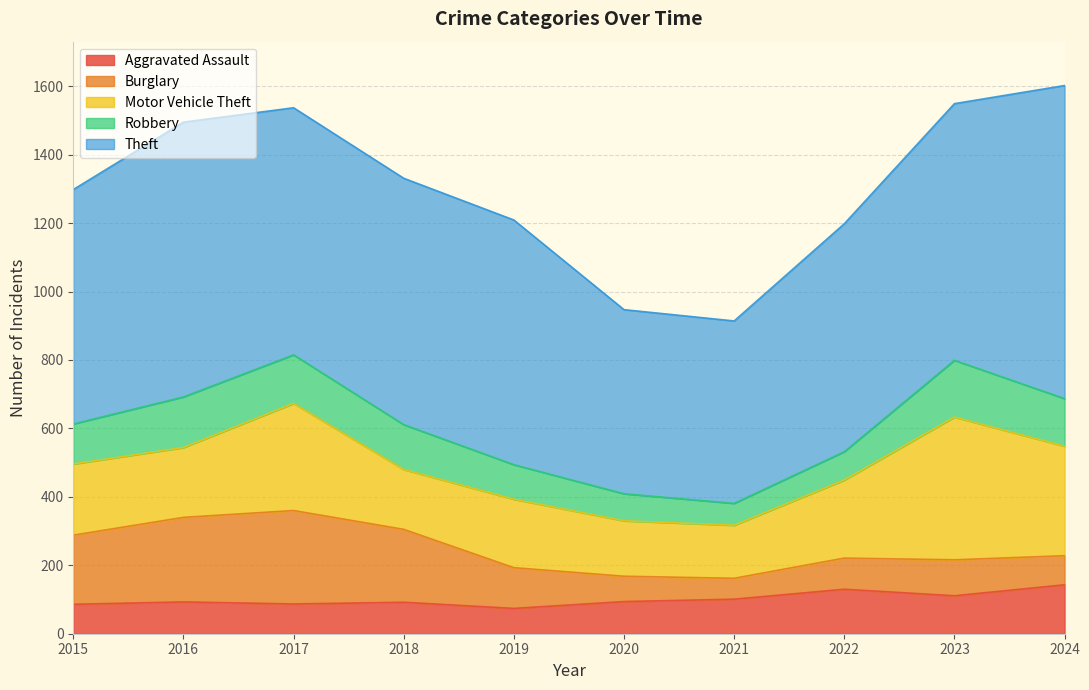

Is it true that Theft equals 1341 at 2023?

False